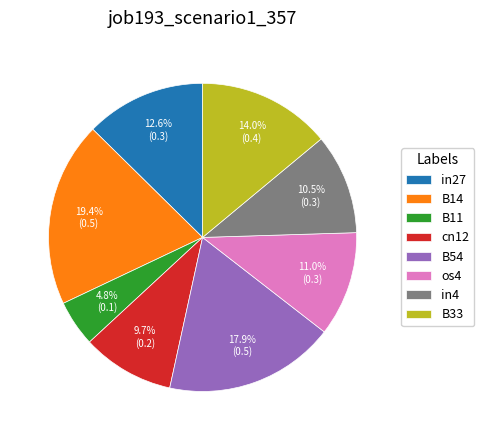

Which slice is the largest?

B14